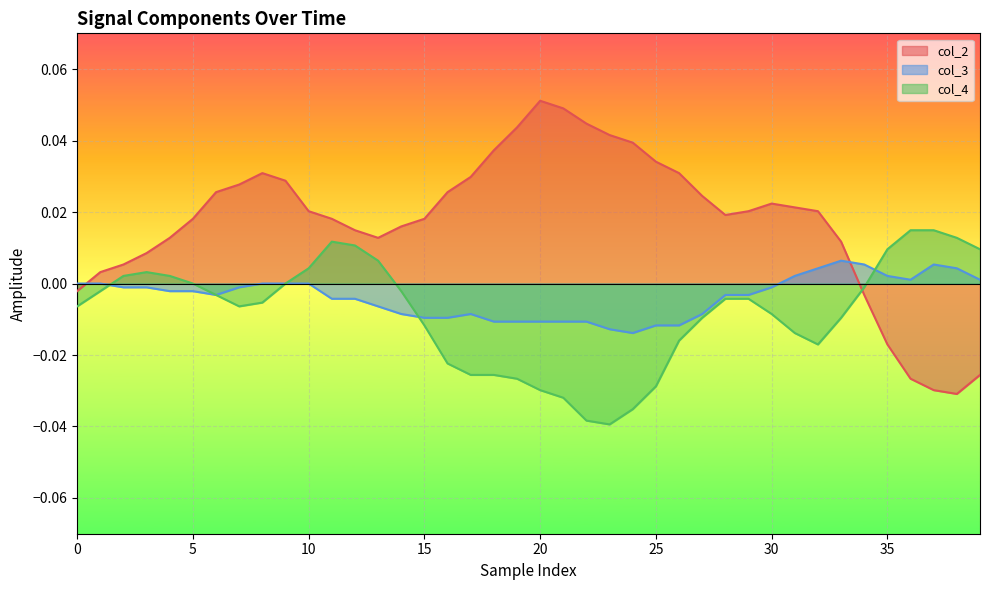

How many negative values does the col_3 series have?

26